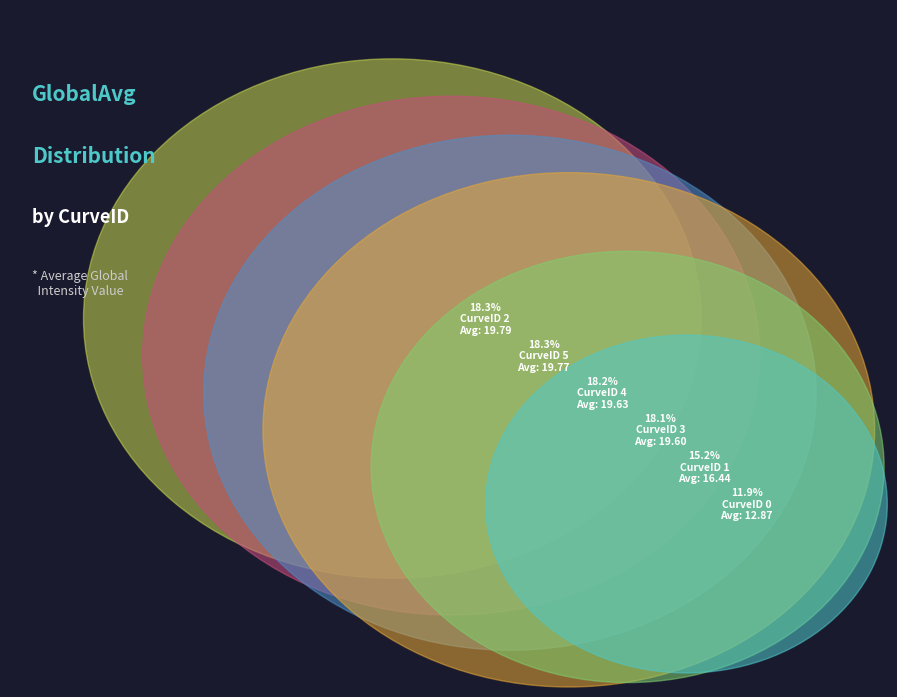

What percentage is NOT represented by CurveID 0?

88.1%